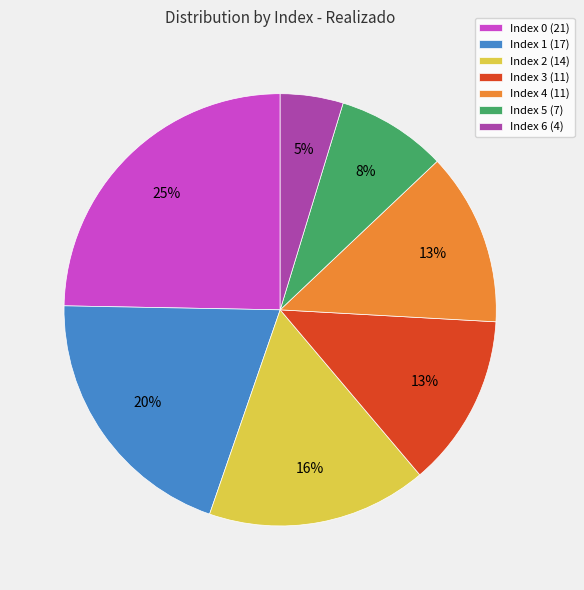

Combined, do Index 5 (7) and Index 0 (21) account for over 50%?

No